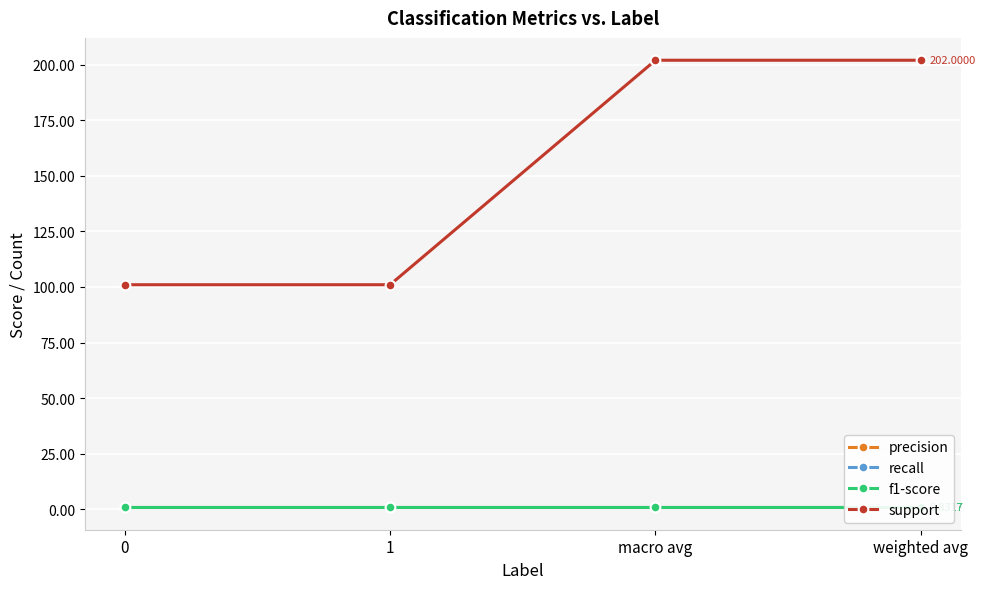

What position from the left is 0?

1